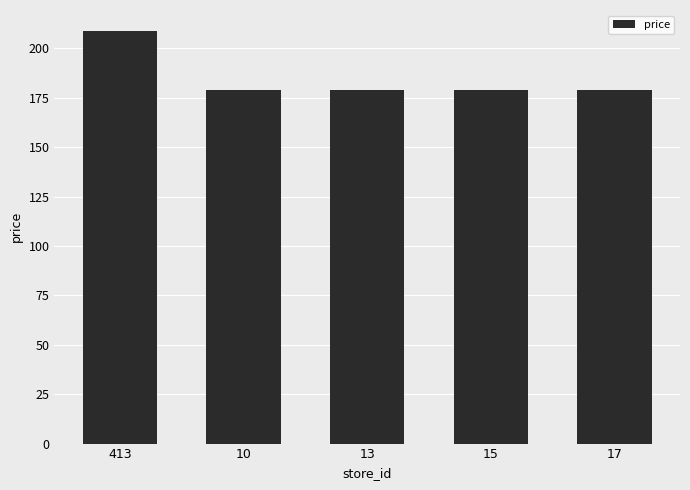

Which has a higher value, 13 or 413?

413